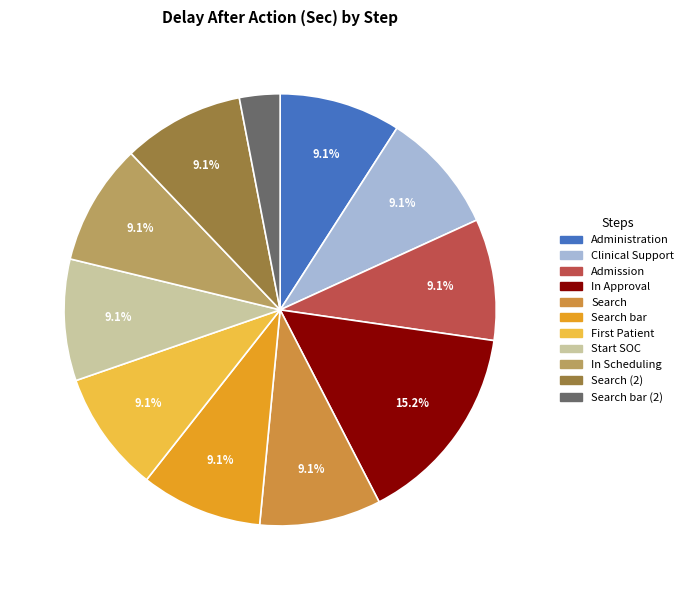

Is there a majority slice in this chart?

No